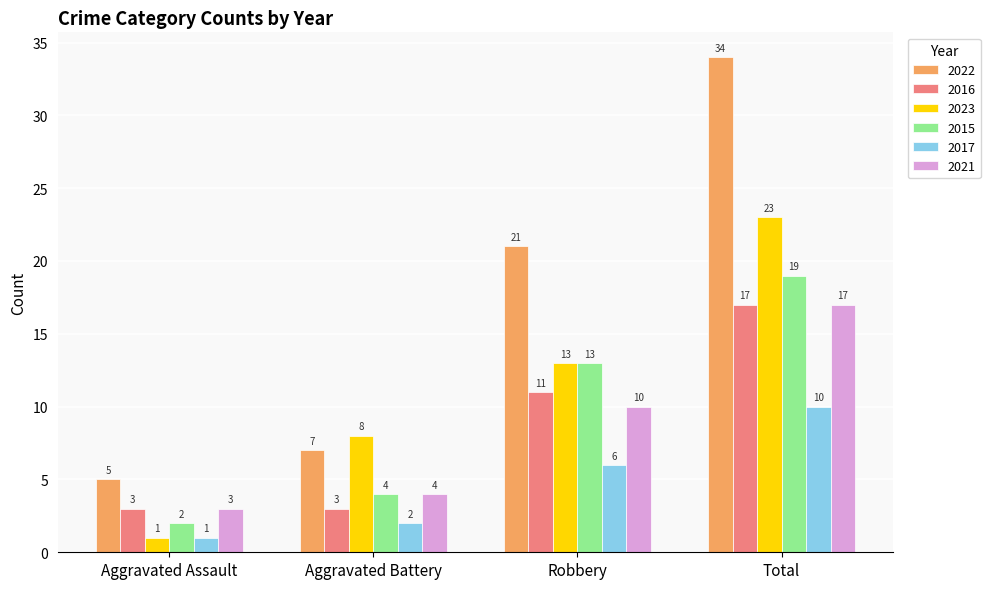

How many distinct data groups are displayed?

6